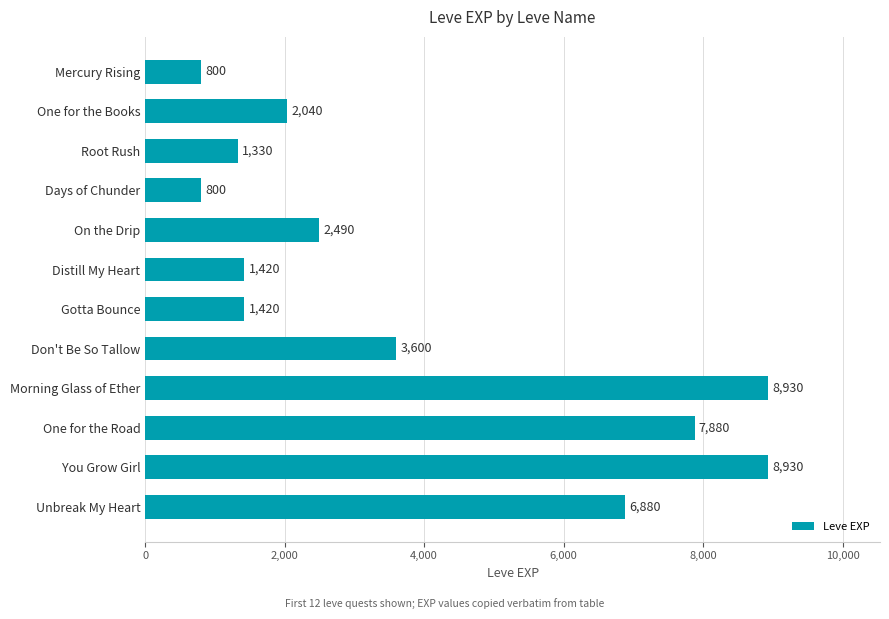

True or false: the data shows 800 at Days of Chunder.

True